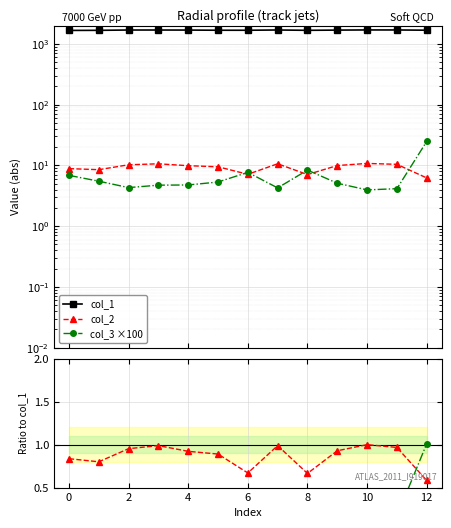

Rank the series at 0 from lowest to highest value.

col_3 / col_1, col_2 / col_1, col_3 ×100, col_2, col_1